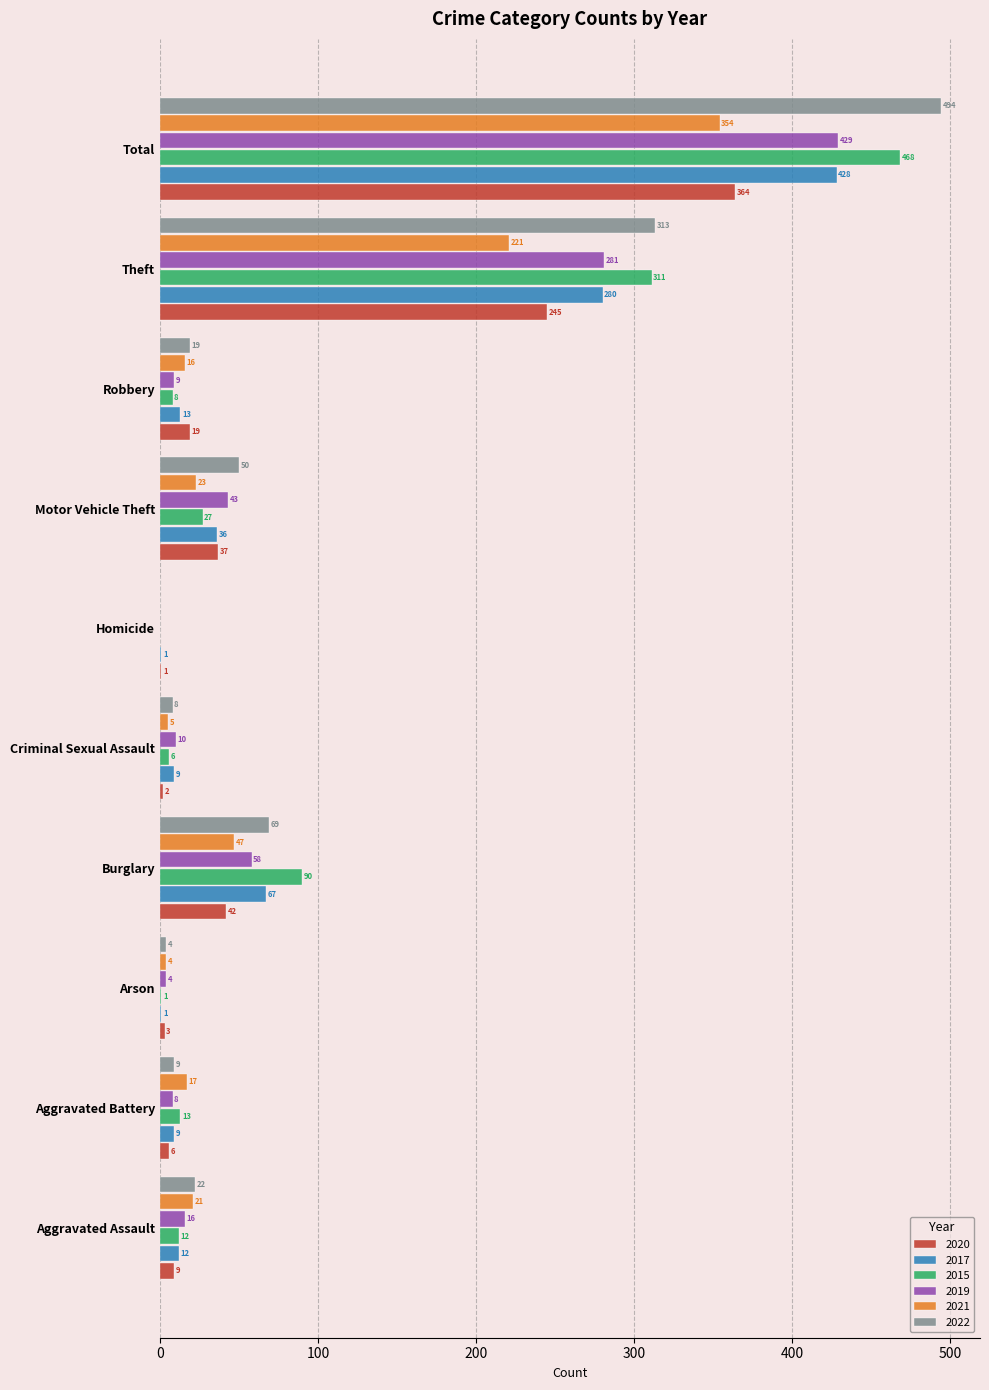

Which series has the largest total across all categories?

2022